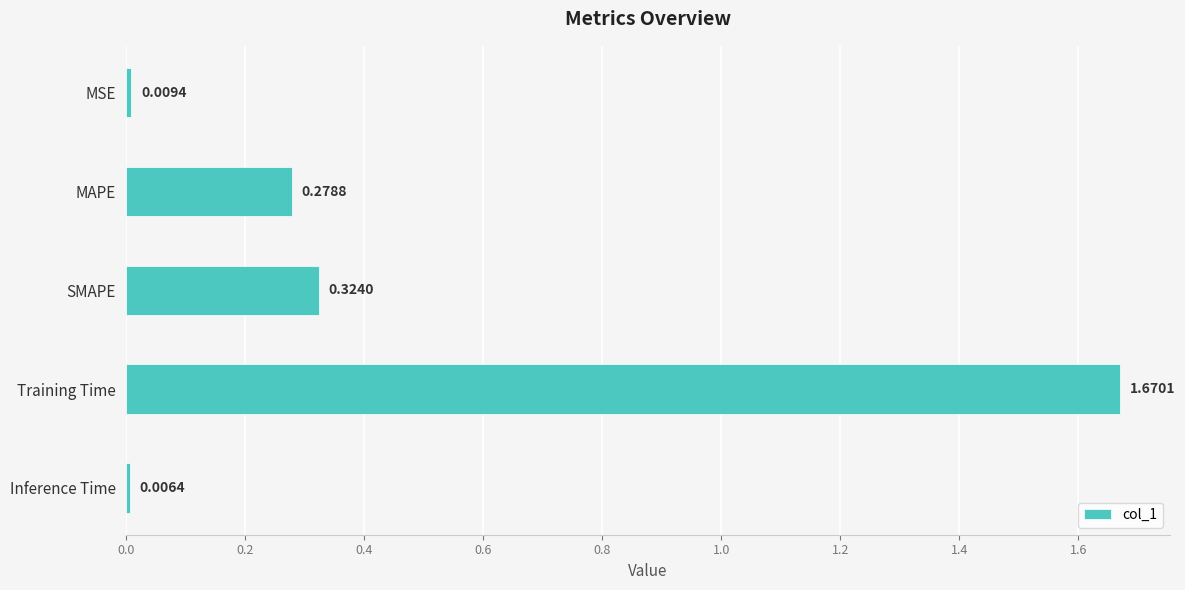

Between Inference Time and SMAPE, which is larger?

SMAPE